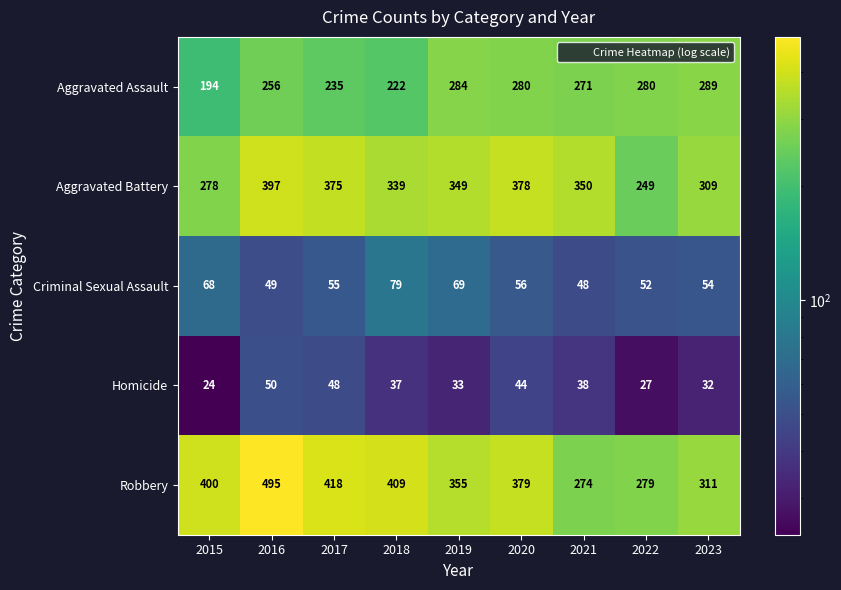

What is the smallest value displayed?

24